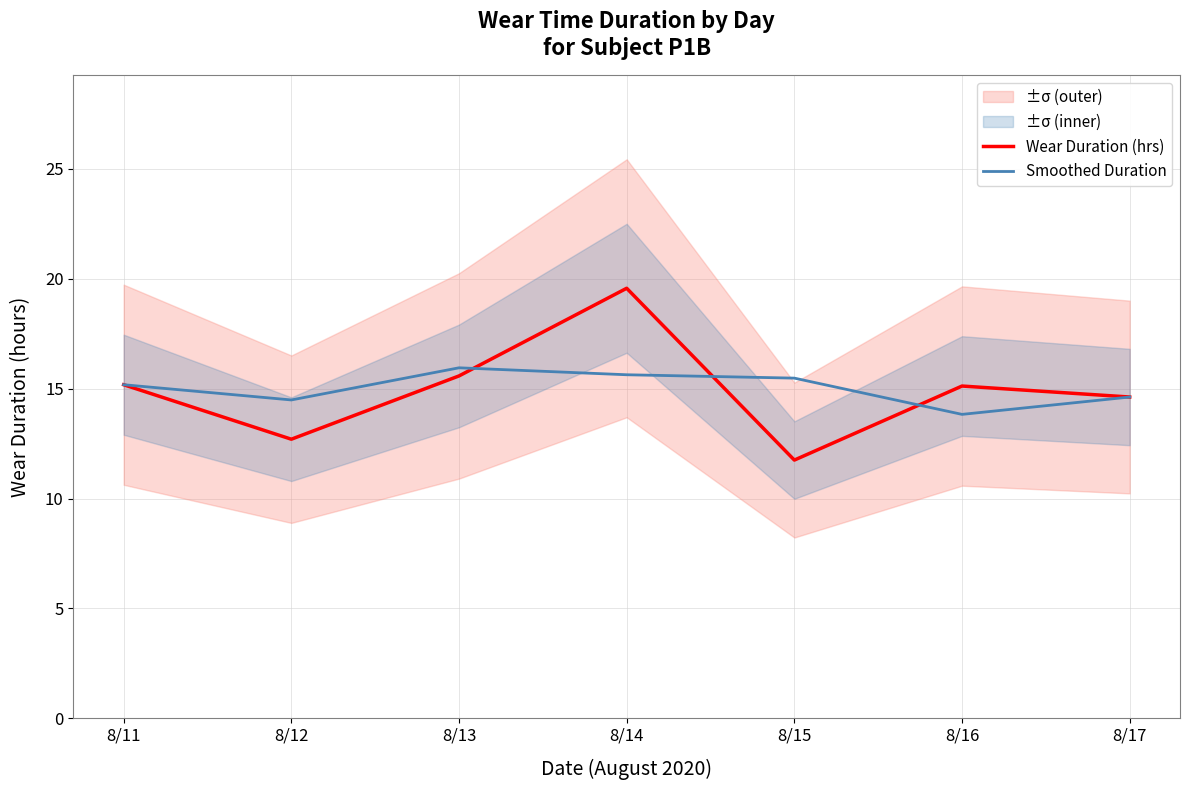

List the labels in order of Wear Duration (hrs) value, smallest first.

8/15, 8/12, 8/17, 8/16, 8/11, 8/13, 8/14